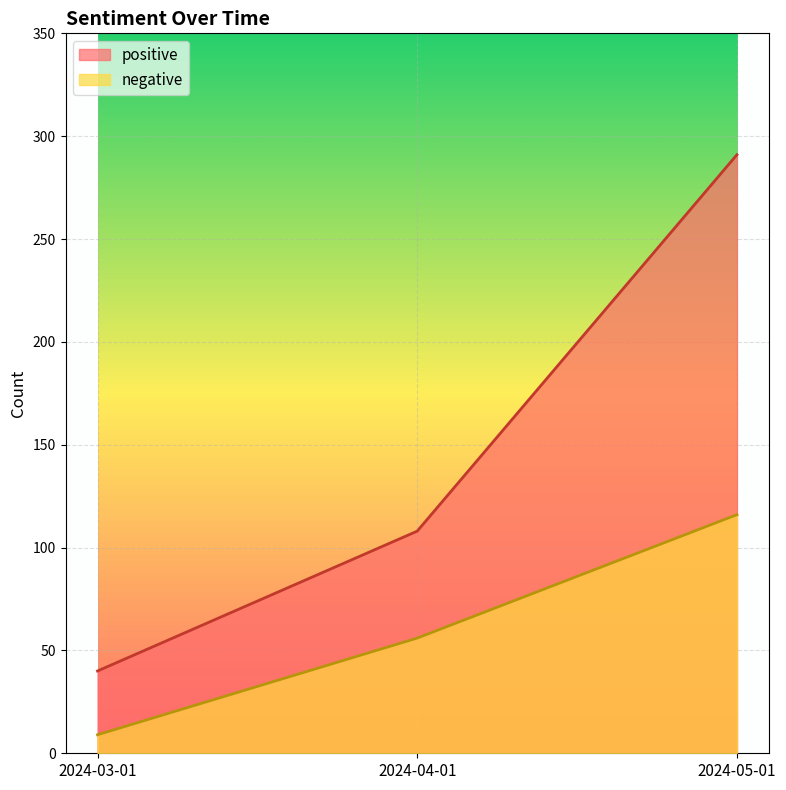

What are all the series names shown in the legend?

positive, negative